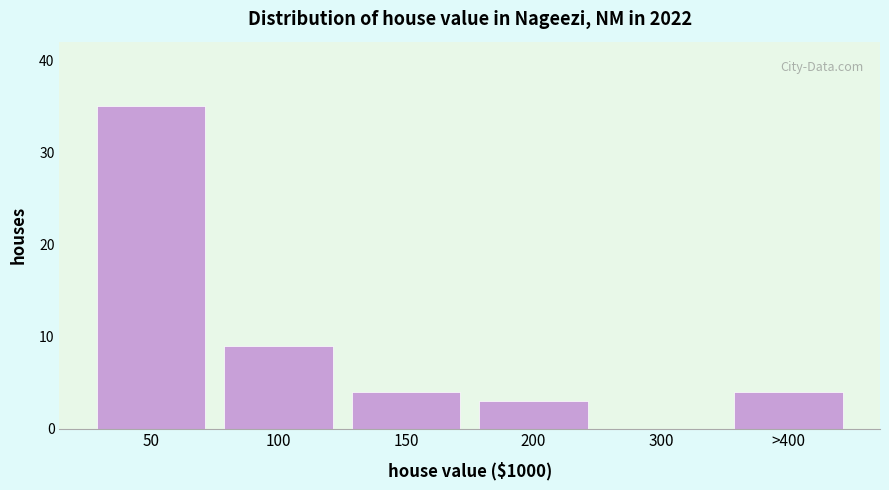

Reading left to right, what are all the values shown in this chart?

50=35	100=9	150=4	200=3	300=0	>400=4